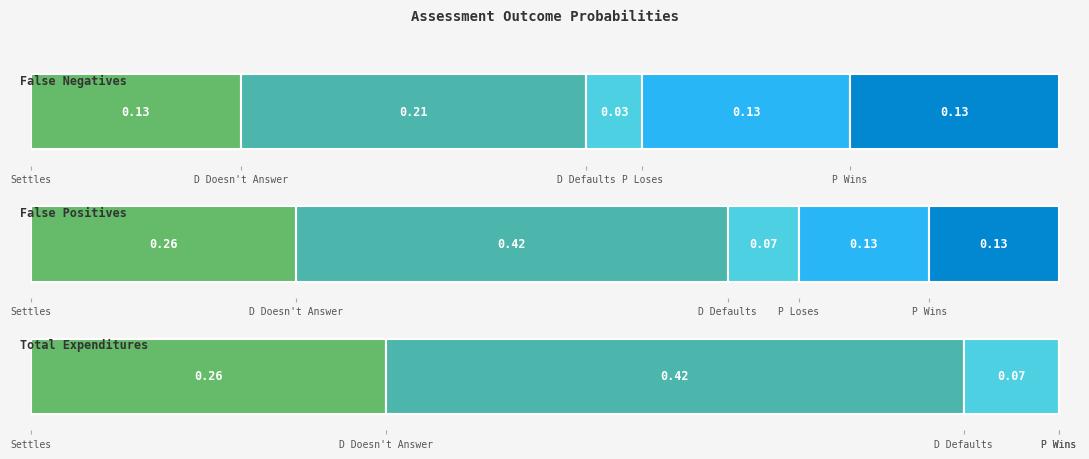

Which series has the largest total across all categories?

False Positives